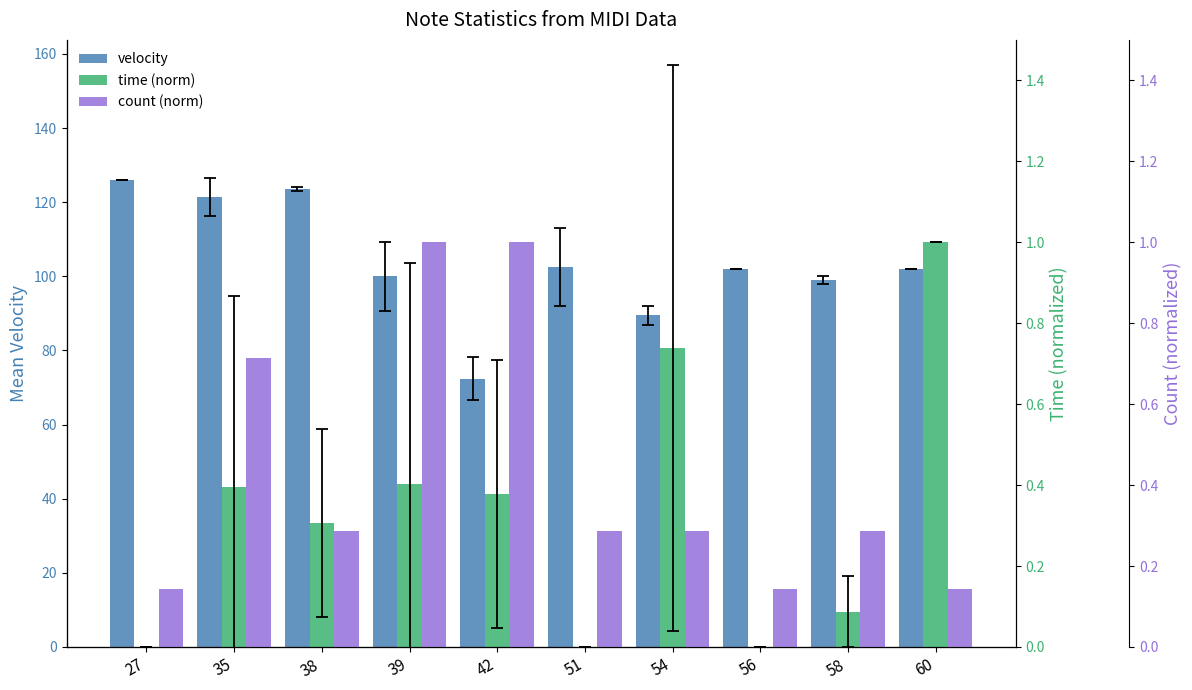

Where does the velocity series first go above 102?

27